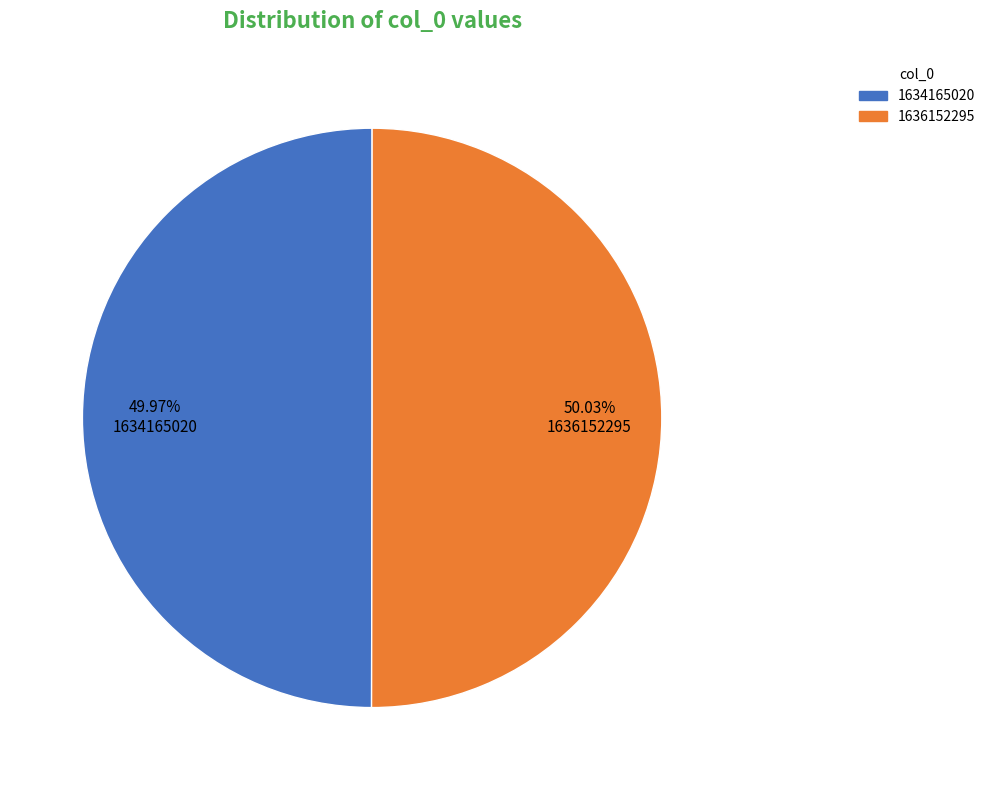

Do 1636152295 and 1634165020 together represent more than half of the pie?

Yes